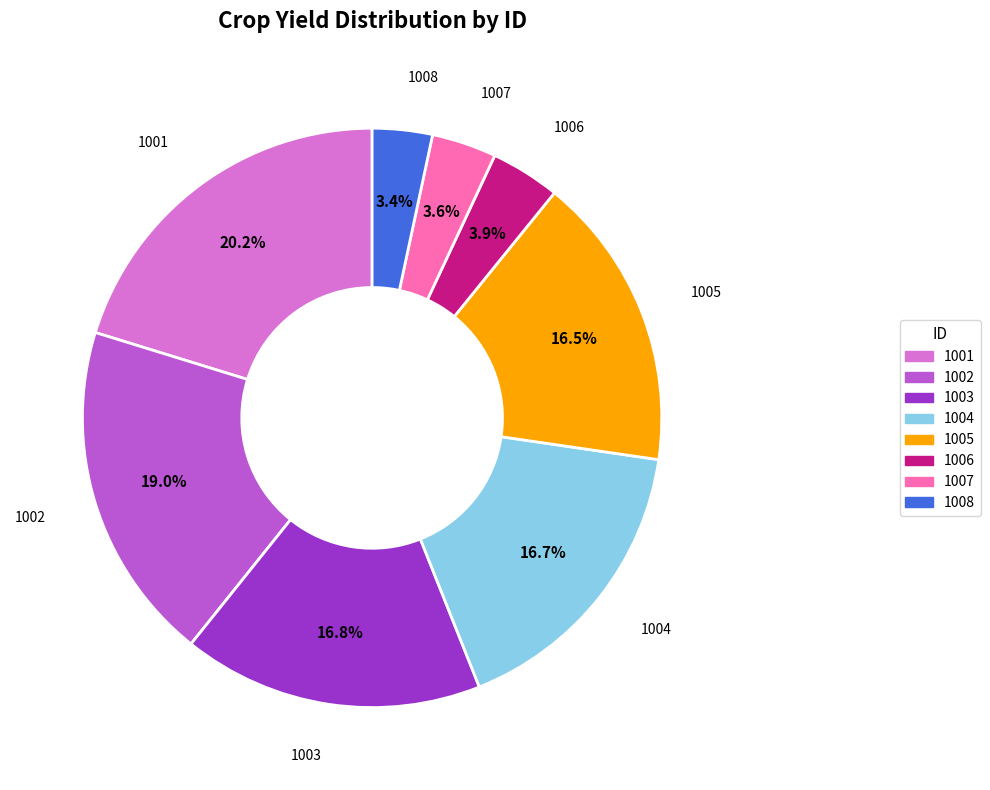

Which has a higher value, 1005 or 1006?

1005